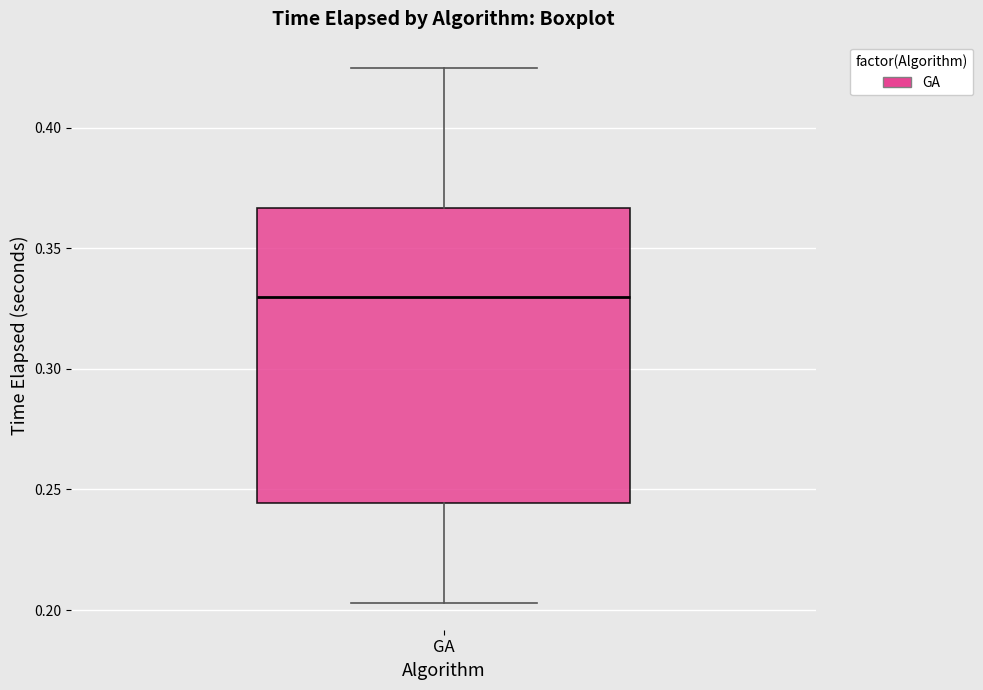

Transcribe this box plot: give where the median line is, the range the box spans, and where the two whiskers end, as read against the y-axis. The values are not printed on the chart, so give them approximately, as read against the axis.

median 0.330, box 0.245 to 0.365, whiskers 0.205 to 0.425